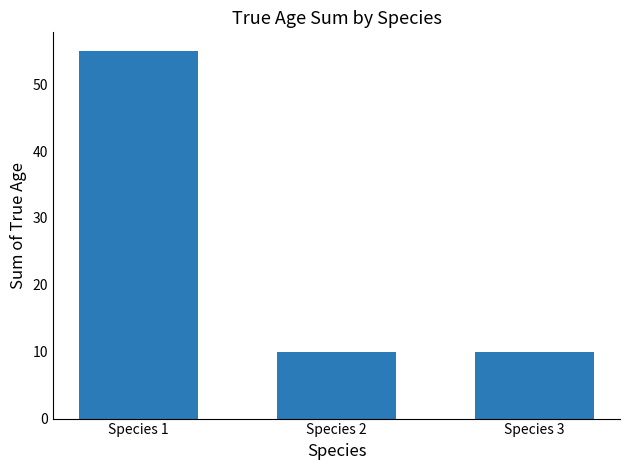

Reading left to right, what are all the values shown in this chart?

Species 1=55	Species 2=10	Species 3=10